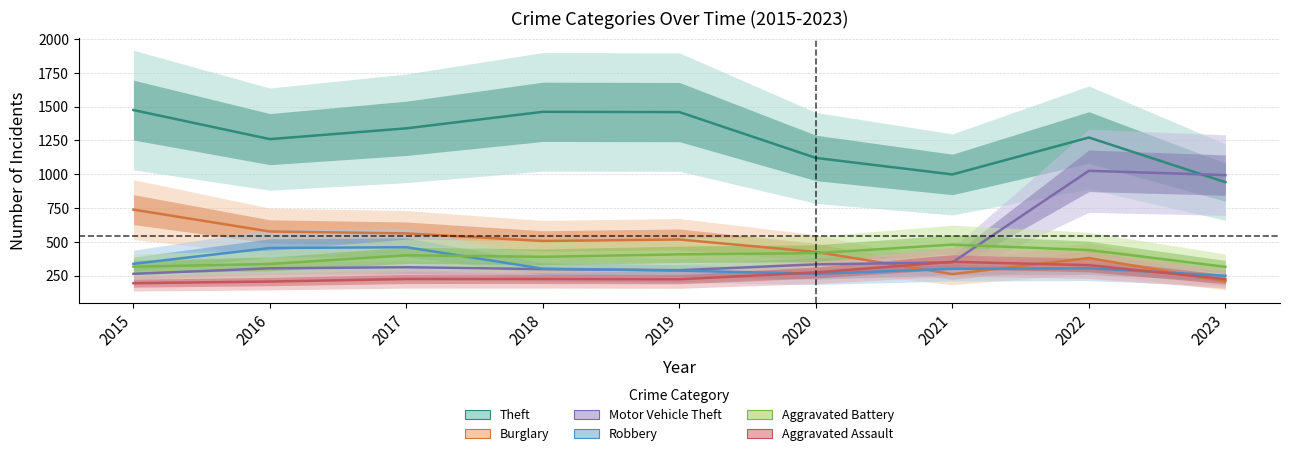

Rank the series by their maximum value, from highest to lowest.

Theft, Motor Vehicle Theft, Burglary, Aggravated Battery, Robbery, Aggravated Assault